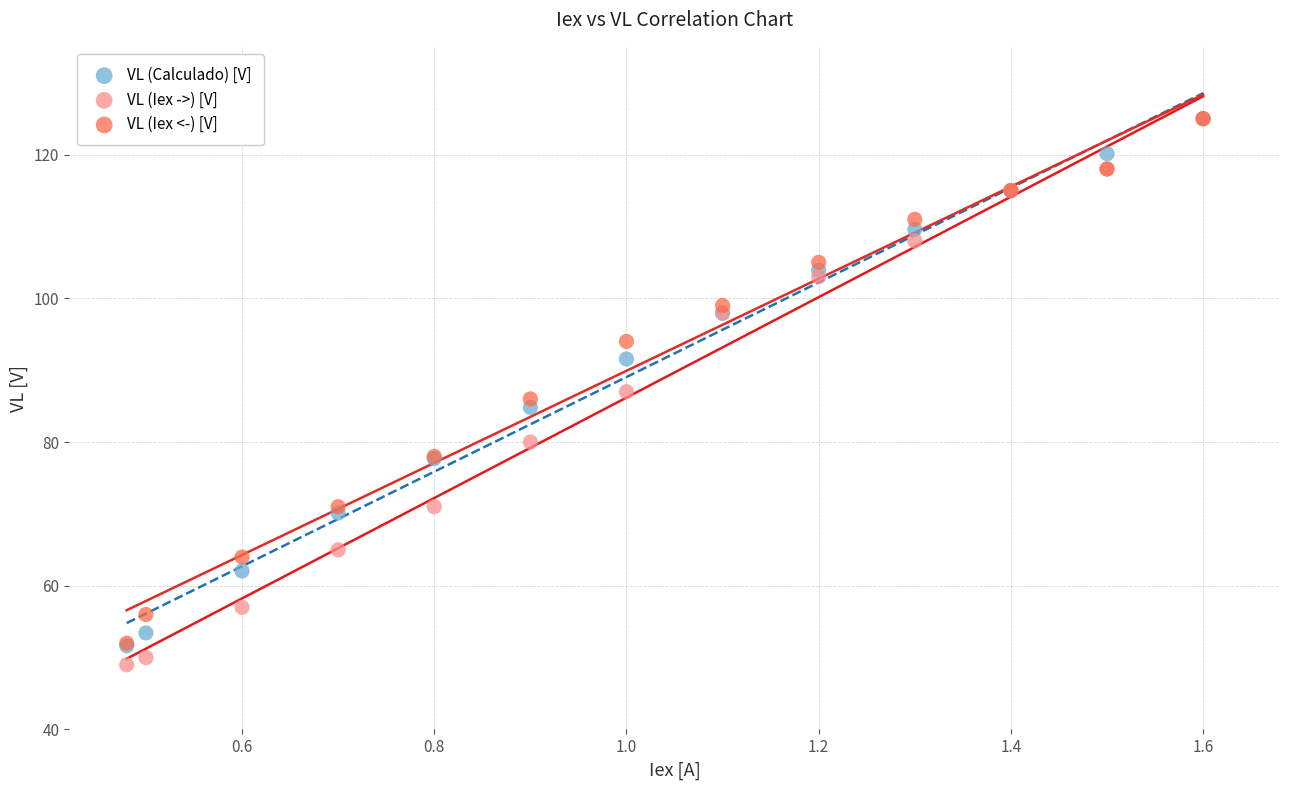

Which series contains the lowest Y value?

VL (Iex ->) [V]